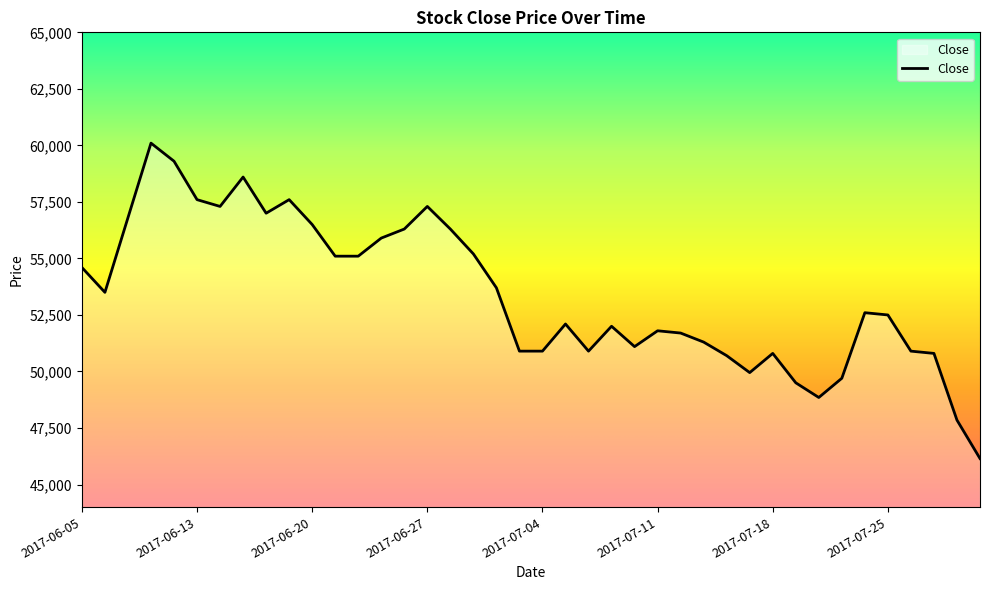

What is the minimum value shown in the chart?

46150